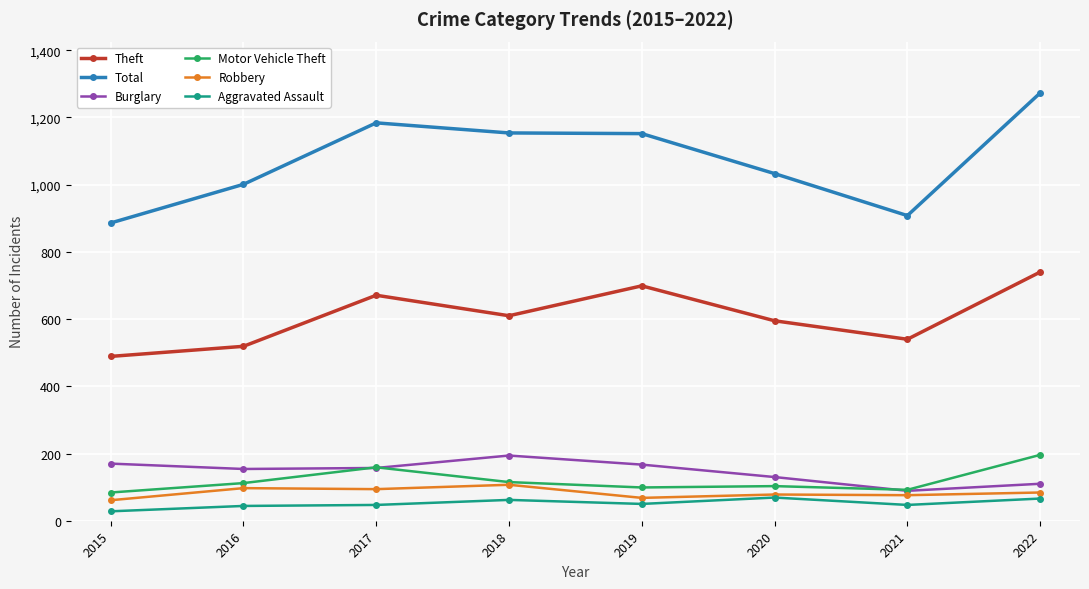

At which category does the chart reach its peak across all series?

2022